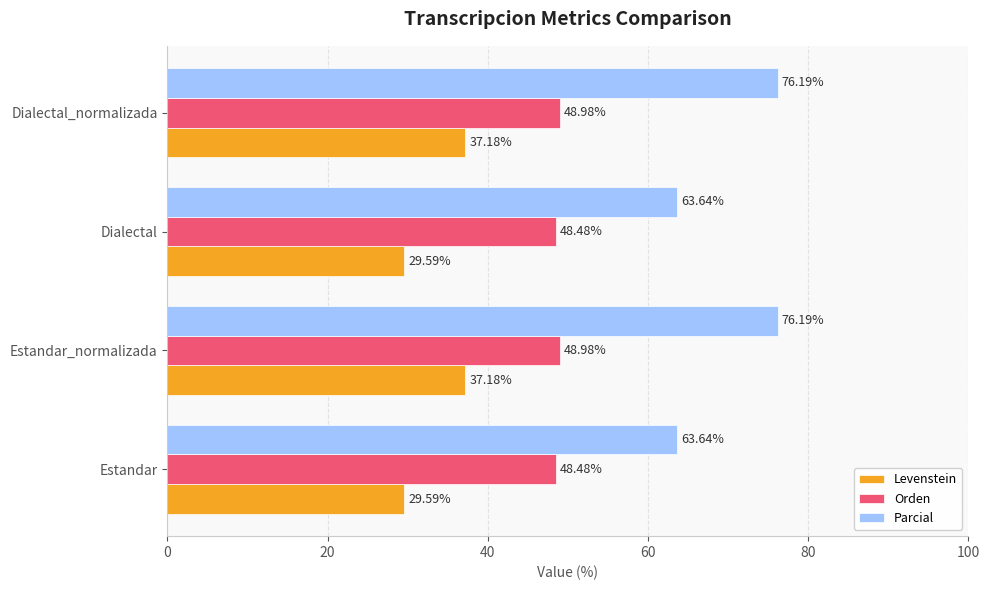

Which series has the largest range (max minus min)?

Parcial